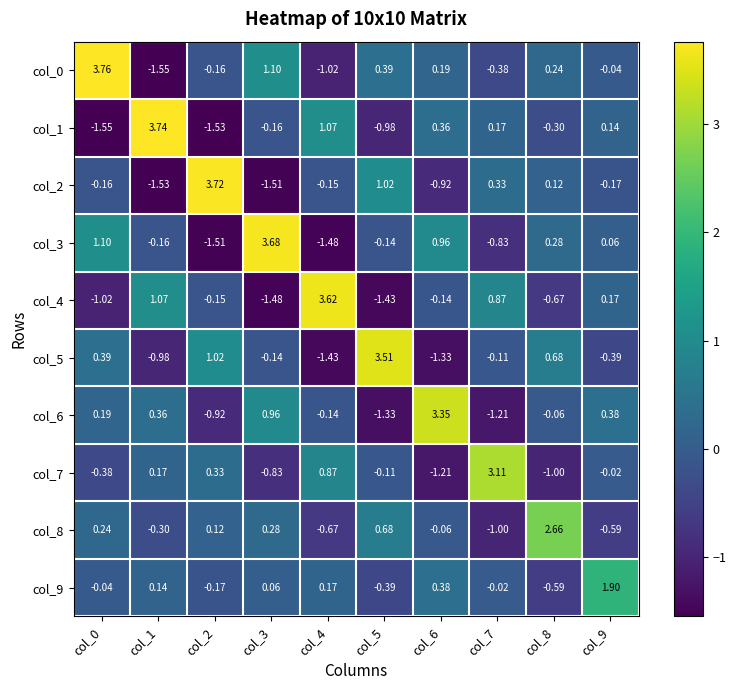

Is the value of col_8 at col_2 greater than the value of col_6 at col_8?

Yes